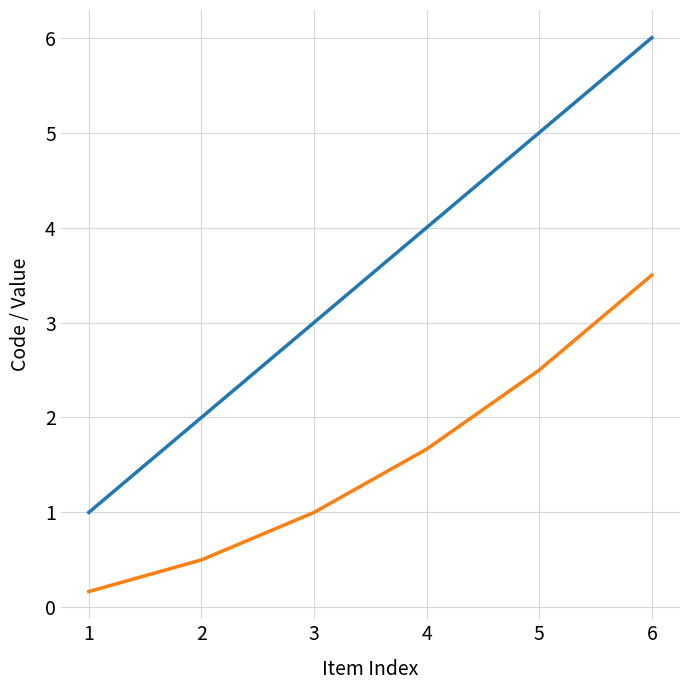

What is the greatest value displayed?

6.0